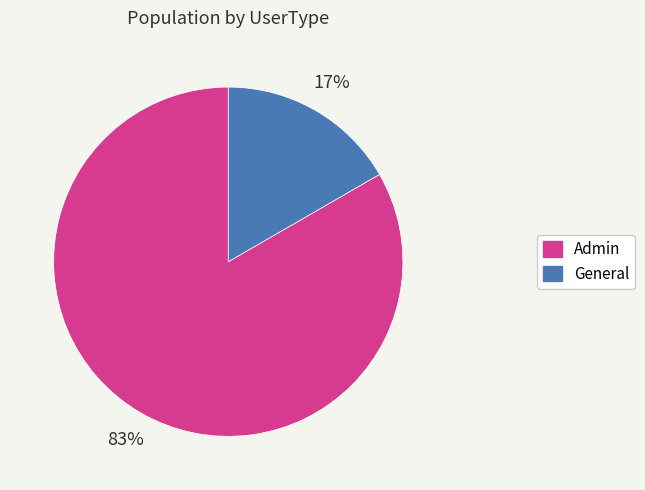

Is it true that Admin is 69% of the pie?

False